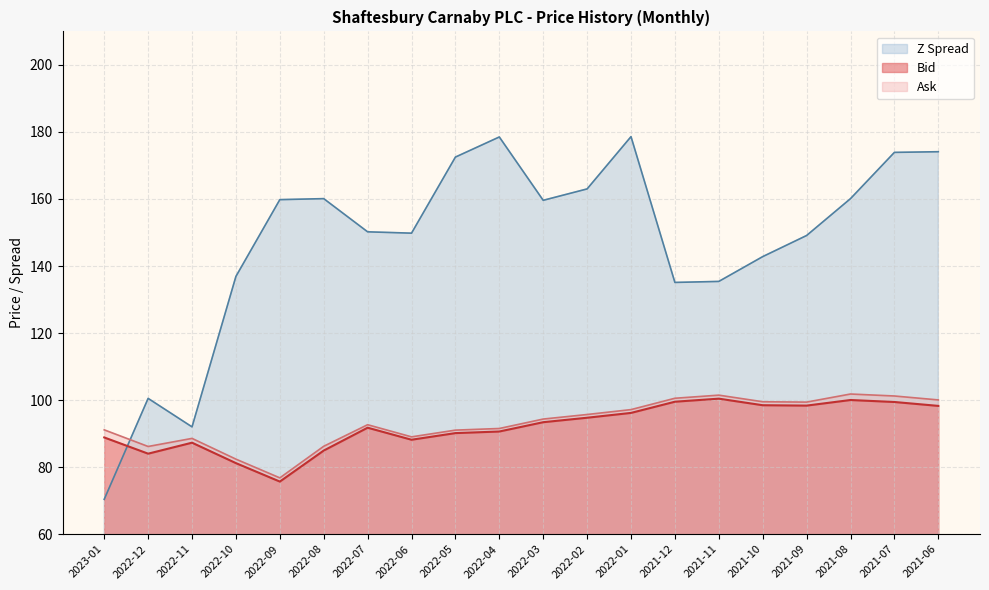

What is the sum of the Bid values at 2021-08 and 2021-09?

198.4